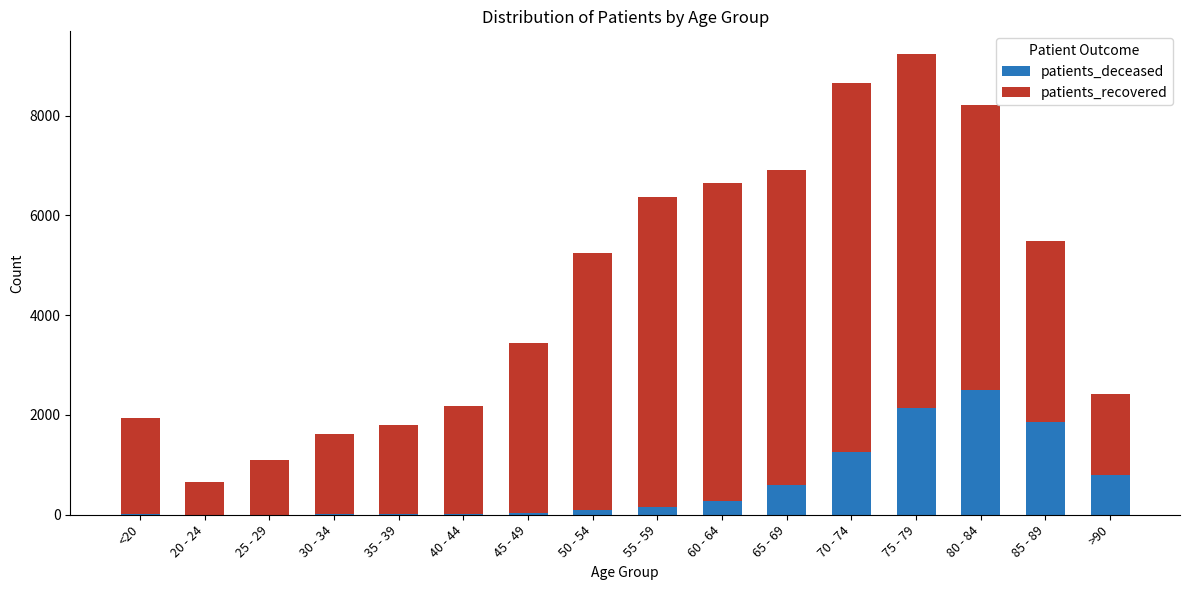

What are all the series names shown in the legend?

patients_deceased, patients_recovered